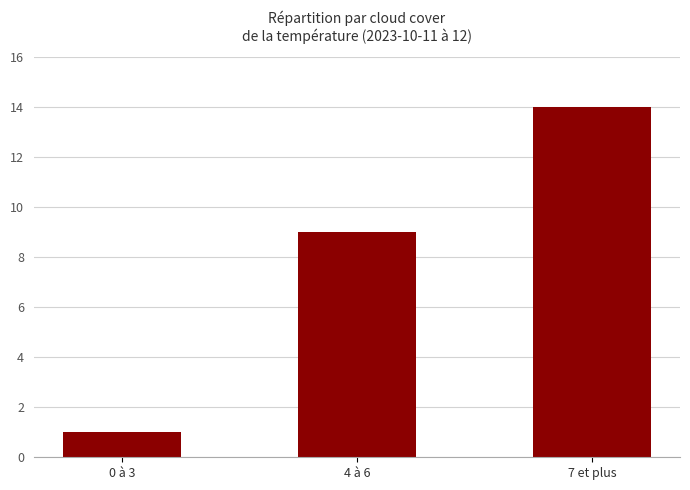

What is the change in value from 4 à 6 to 7 et plus?

+5